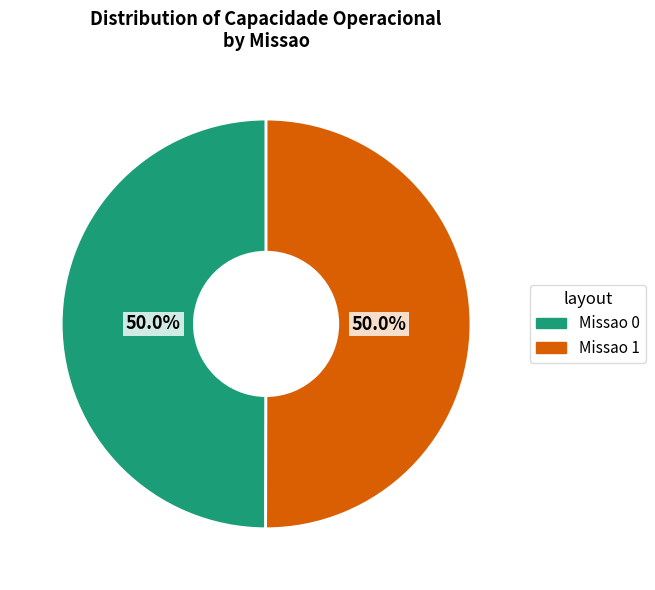

What portion of the pie excludes Missao 1?

50.0%